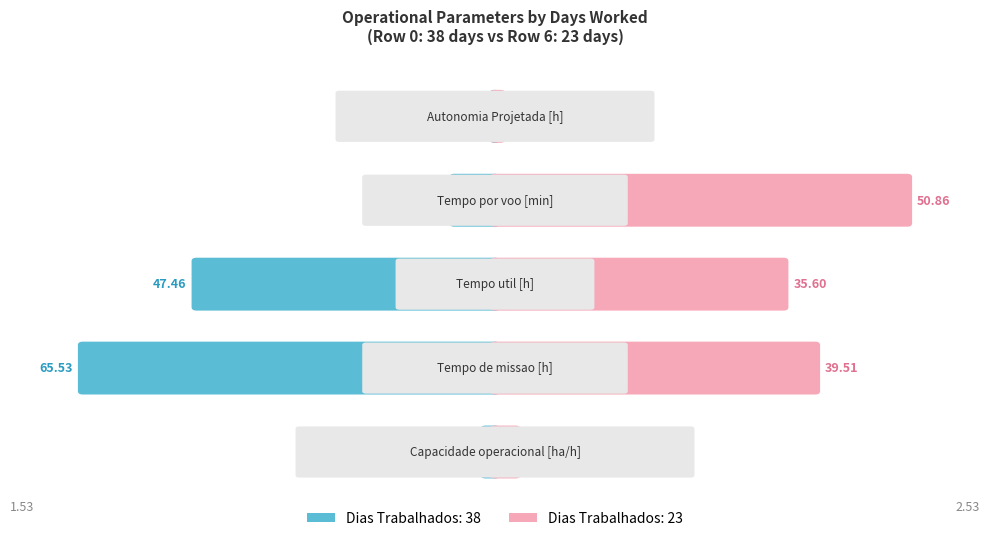

What is the approximate value of Tempo por voo [min] at 38?

6.5